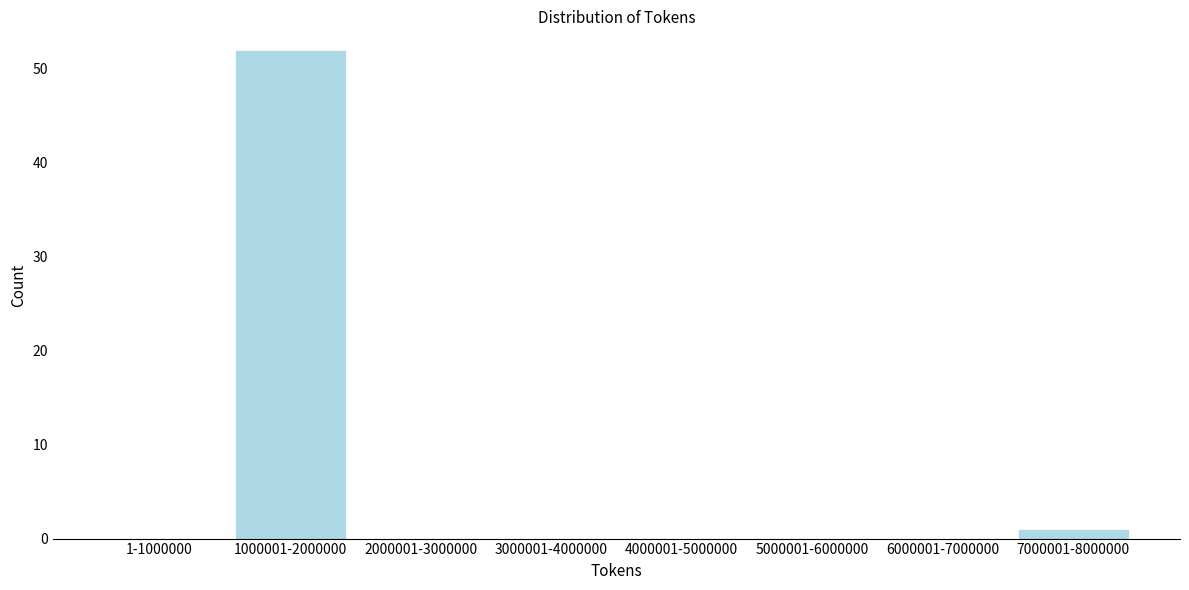

Reading left to right, extract all data points from this chart.

1-1000000=0	1000001-2000000=52	2000001-3000000=0	3000001-4000000=0	4000001-5000000=0	5000001-6000000=0	6000001-7000000=0	7000001-8000000=1